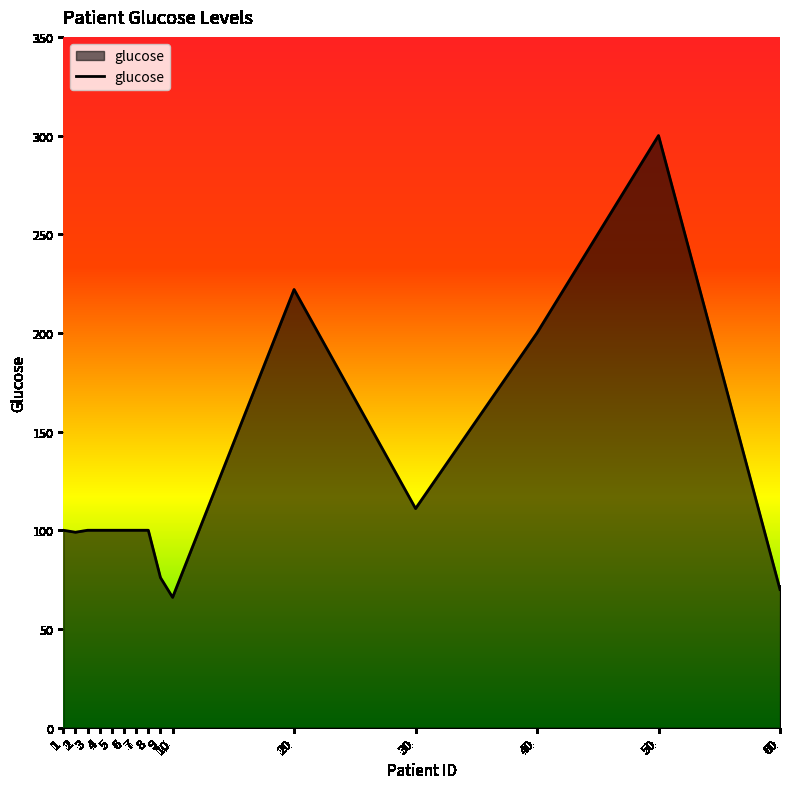

What is the ratio of the value at 3 to the value at 40?

0.5